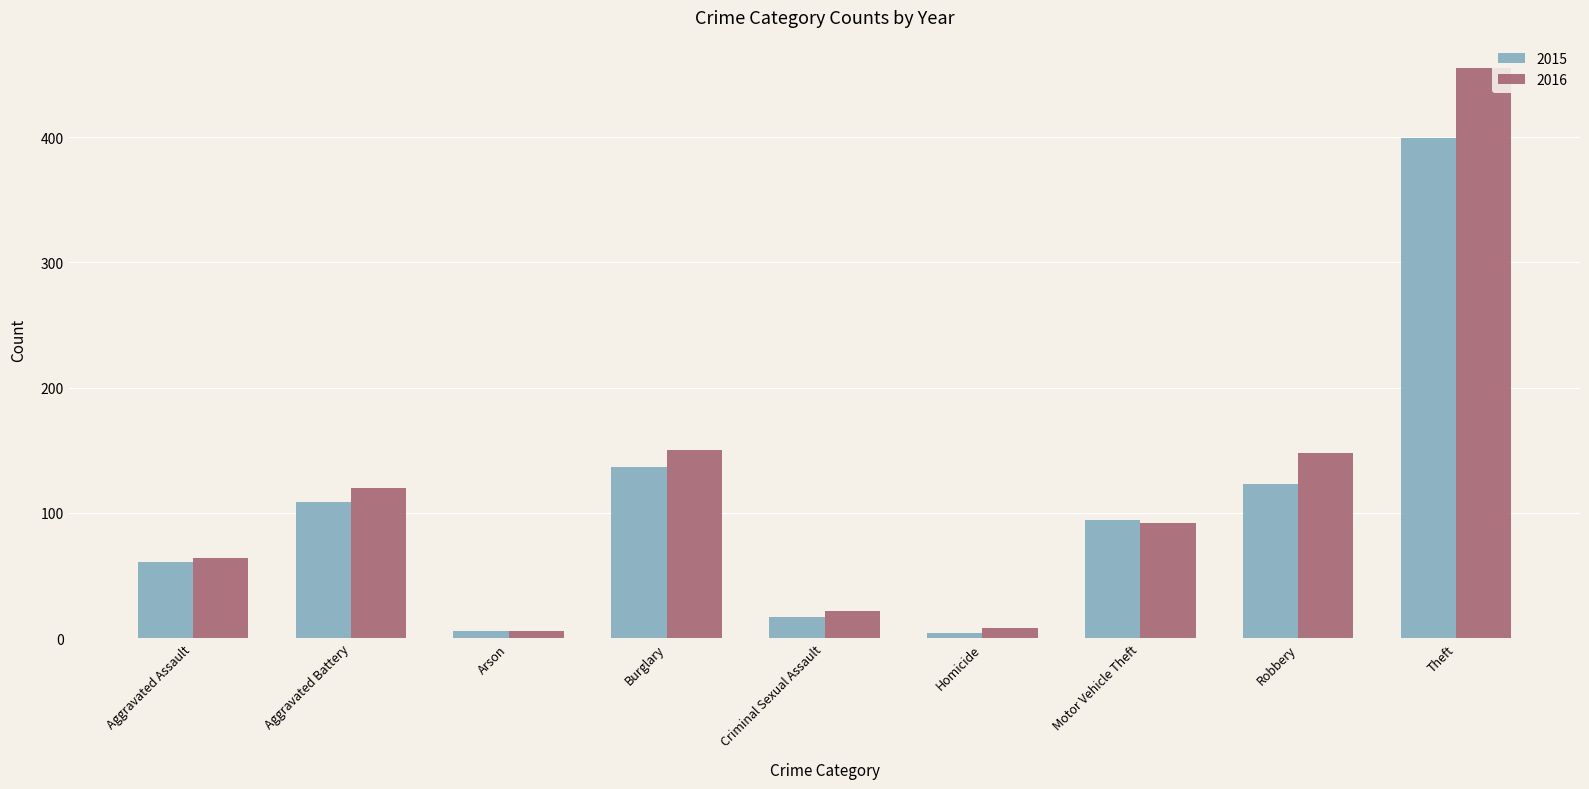

Count the number of categories in the chart.

9